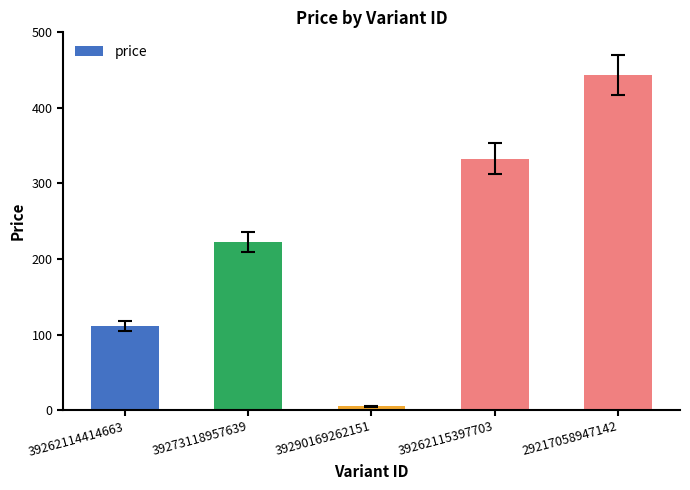

Read the value at 39262115397703, to the nearest 50.

350